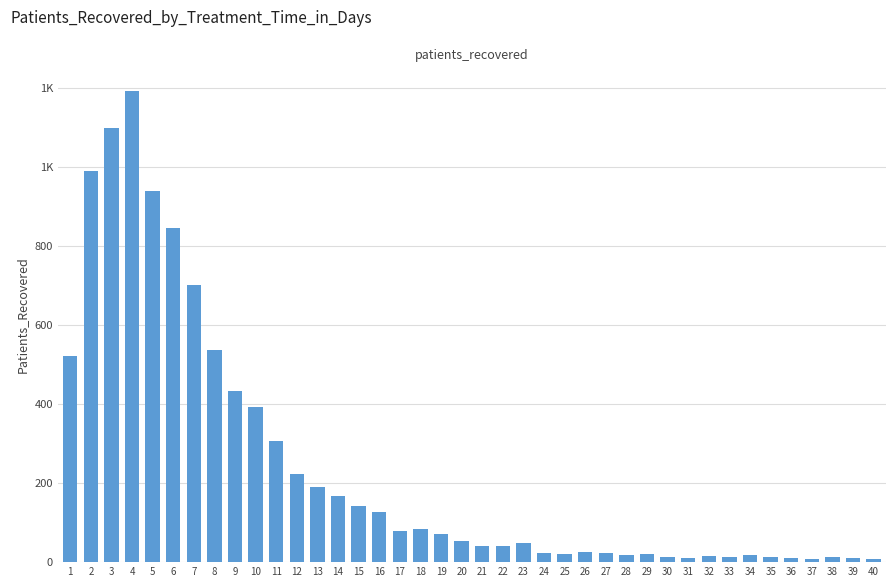

Are the bars horizontal?

No